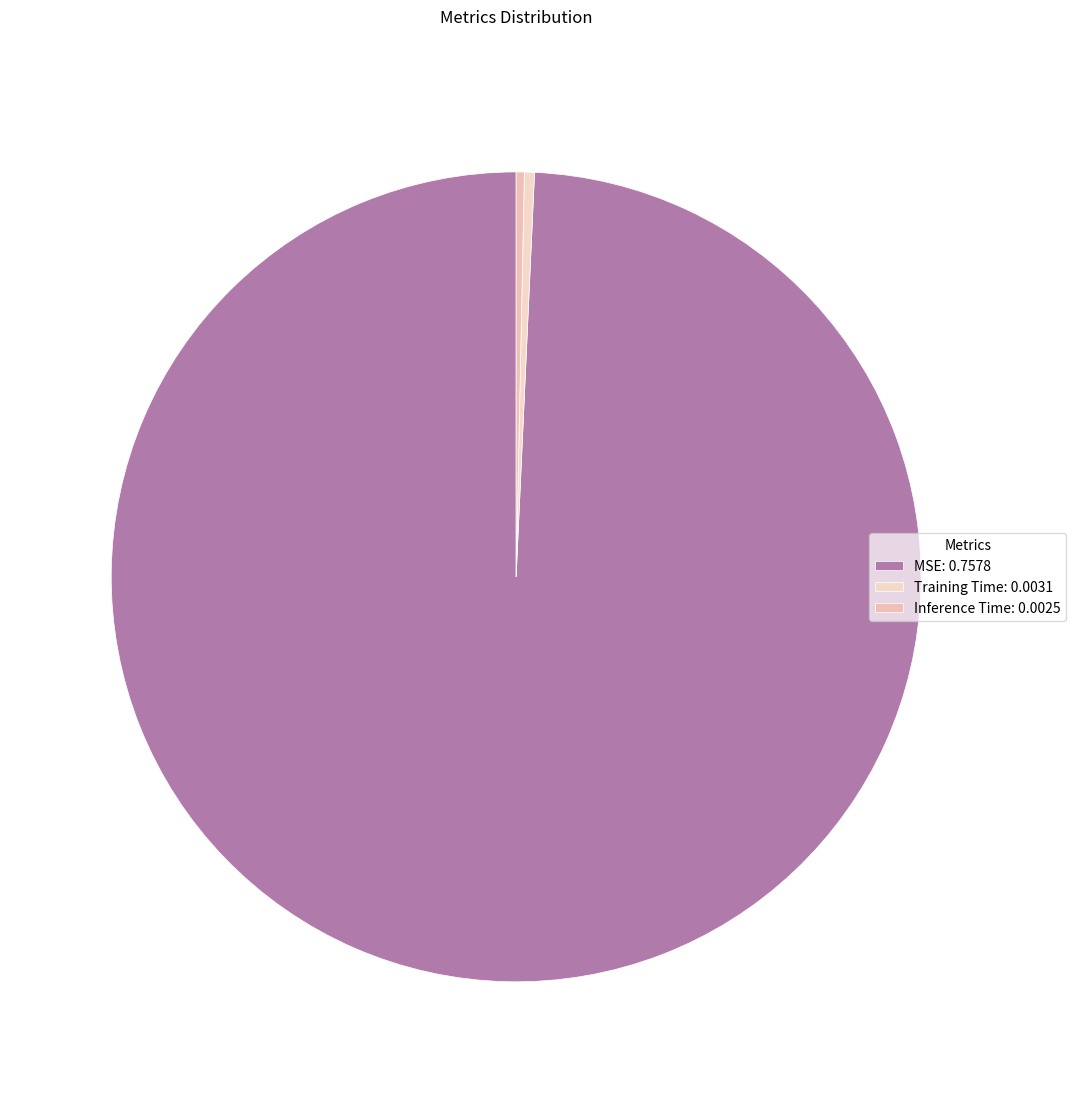

Which category has the smallest portion of the pie?

Inference Time